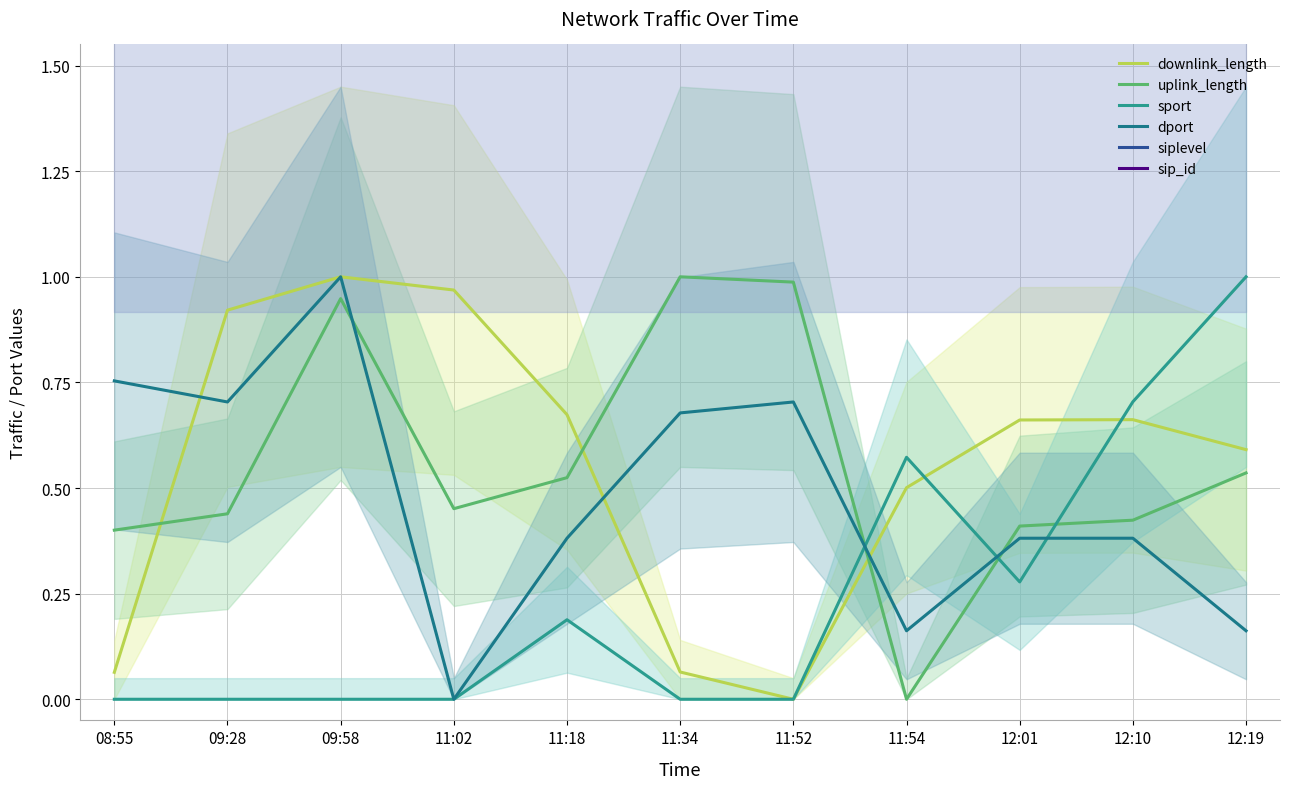

The downlink_length series shows 0.1 at 11:34. True or false?

True